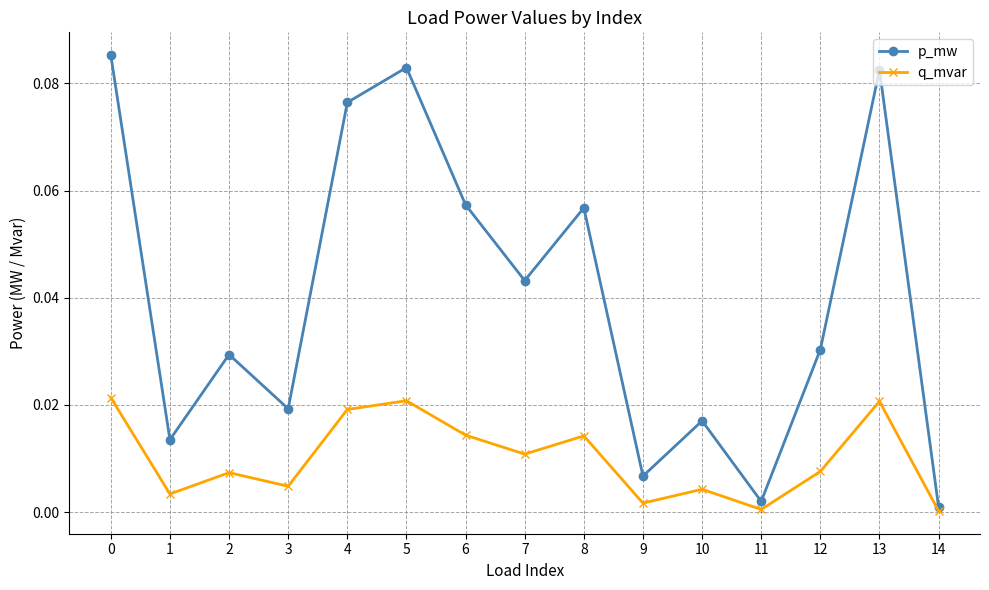

Rank the series at 13 from highest to lowest value.

p_mw, q_mvar